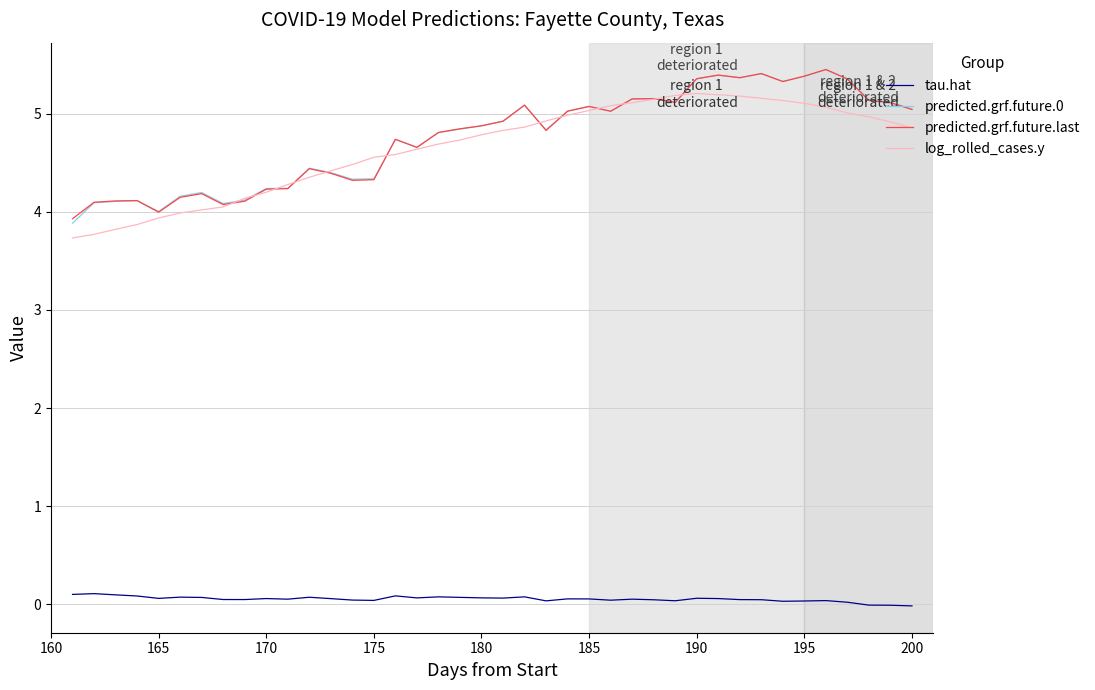

True or false: predicted.grf.future.last and log_rolled_cases.y intersect in this chart.

True